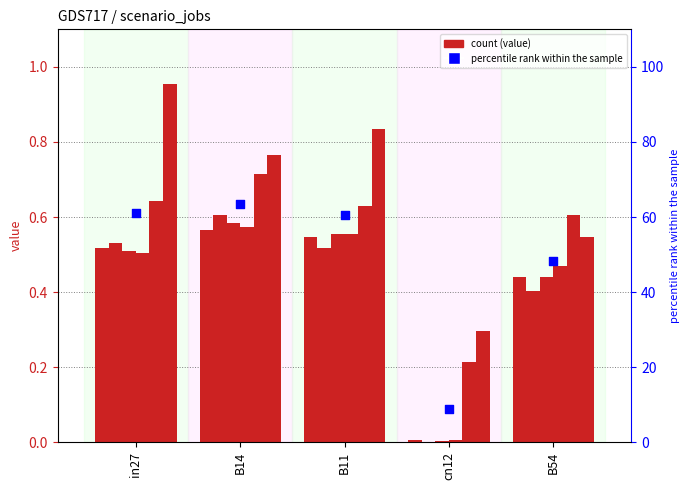

What is the total value across all series at B54?

2.9